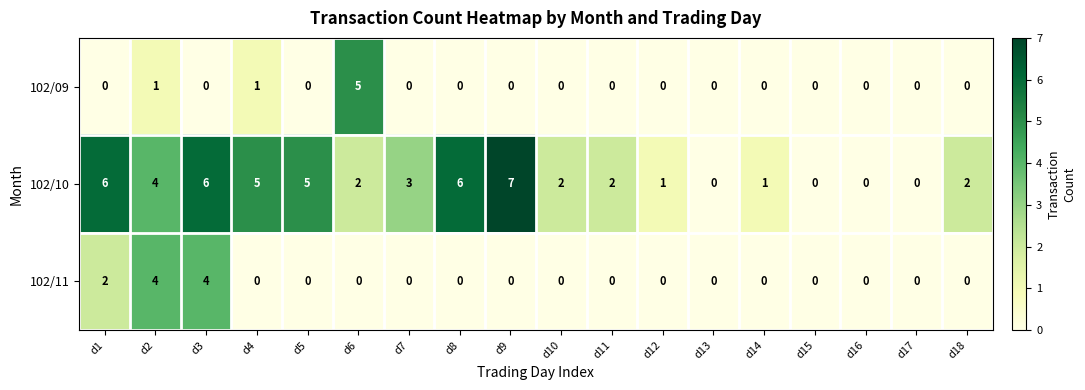

What is the difference between the maximum and second lowest values in the 102/09 series?

5